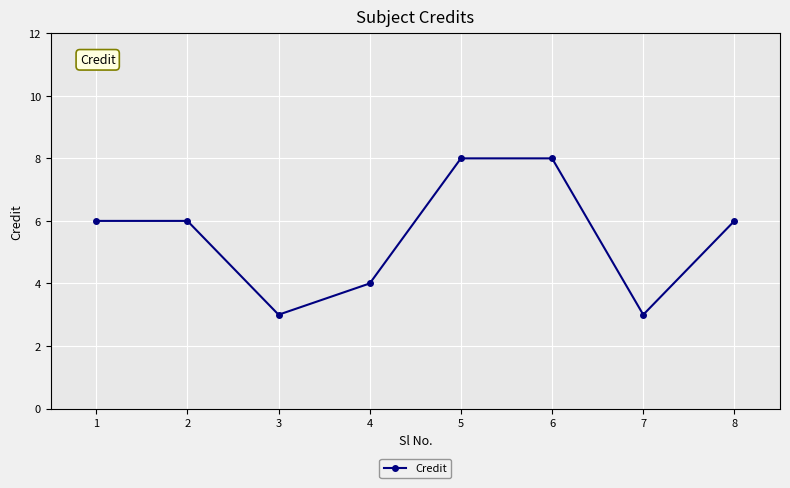

What is the maximum value shown in the chart?

8